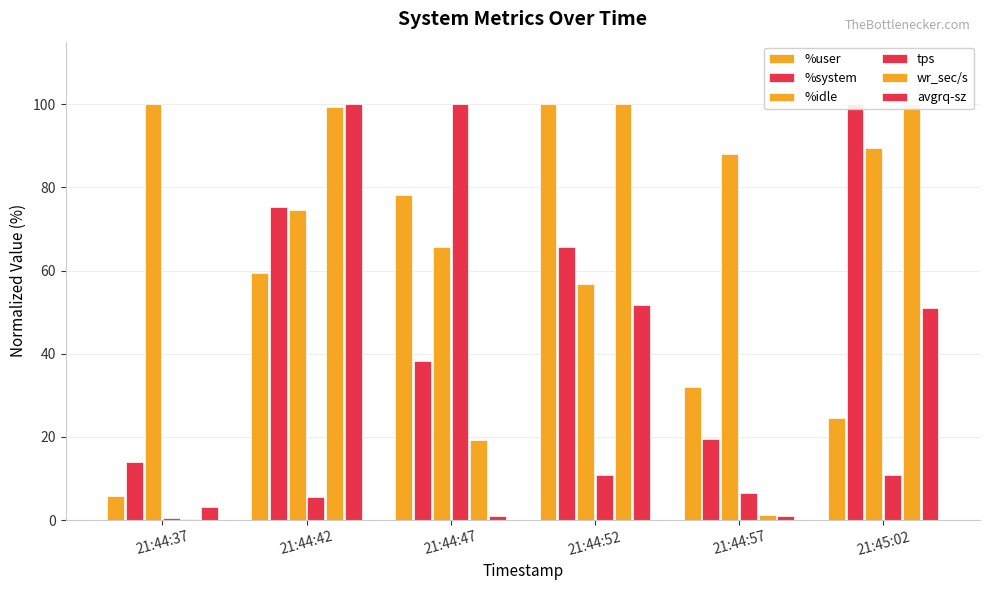

Reading right to left, list all the values displayed in this chart.

%user: 21:45:02=24.6	21:44:57=32.1	21:44:52=100.0	21:44:47=78.1	21:44:42=59.4	21:44:37=5.8
%system: 21:45:02=100.0	21:44:57=19.6	21:44:52=65.7	21:44:47=38.3	21:44:42=75.2	21:44:37=13.9
%idle: 21:45:02=89.5	21:44:57=88.1	21:44:52=56.7	21:44:47=65.7	21:44:42=74.6	21:44:37=100.0
tps: 21:45:02=10.9	21:44:57=6.5	21:44:52=10.7	21:44:47=100.0	21:44:42=5.5	21:44:37=0.5
wr_sec/s: 21:45:02=100.0	21:44:57=1.2	21:44:52=100.0	21:44:47=19.3	21:44:42=99.3	21:44:37=0.3
avgrq-sz: 21:45:02=51.0	21:44:57=1.0	21:44:52=51.8	21:44:47=1.1	21:44:42=100.0	21:44:37=3.2